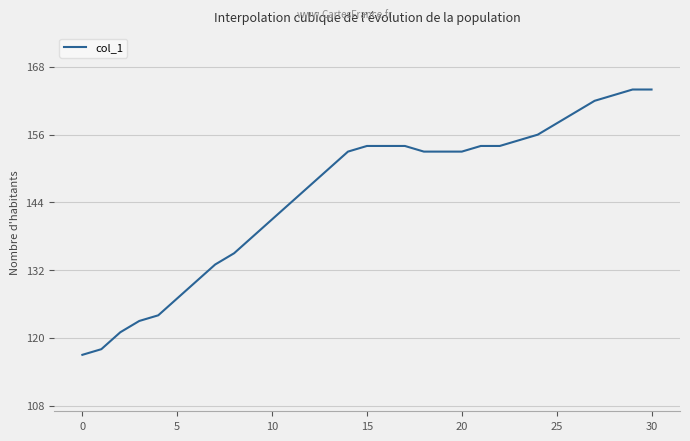

What is the smallest value displayed?

117